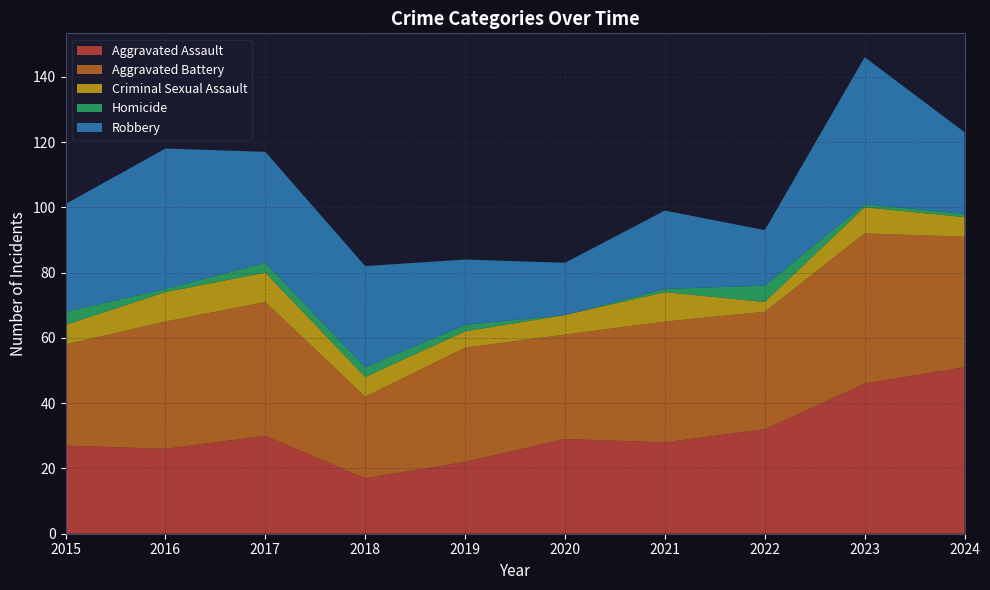

Reading left to right, transcribe all the data shown in this chart.

Aggravated Assault: 27	26	30	17	22	29	28	32	46	51
Aggravated Battery: 31	39	41	25	35	32	37	36	46	40
Criminal Sexual Assault: 6	9	9	6	5	6	9	3	8	6
Homicide: 4	1	3	3	2	0	1	5	1	1
Robbery: 33	43	34	31	20	16	24	17	45	25